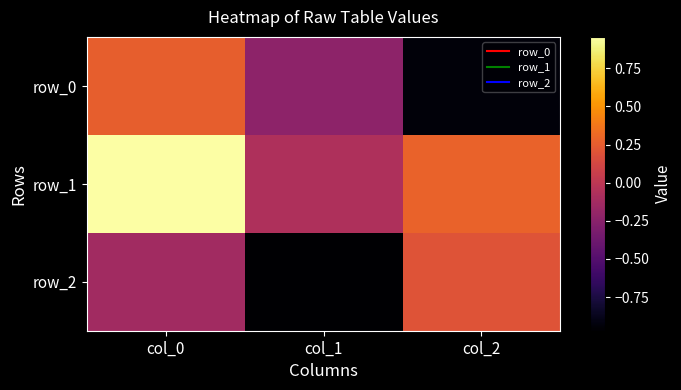

How many series are shown in this chart?

3